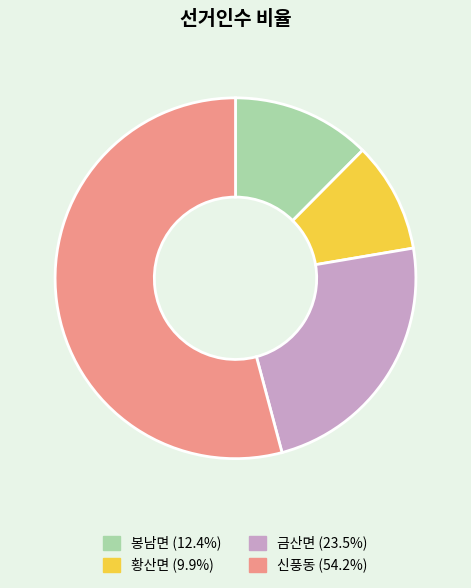

What is the largest slice in the pie chart?

신풍동